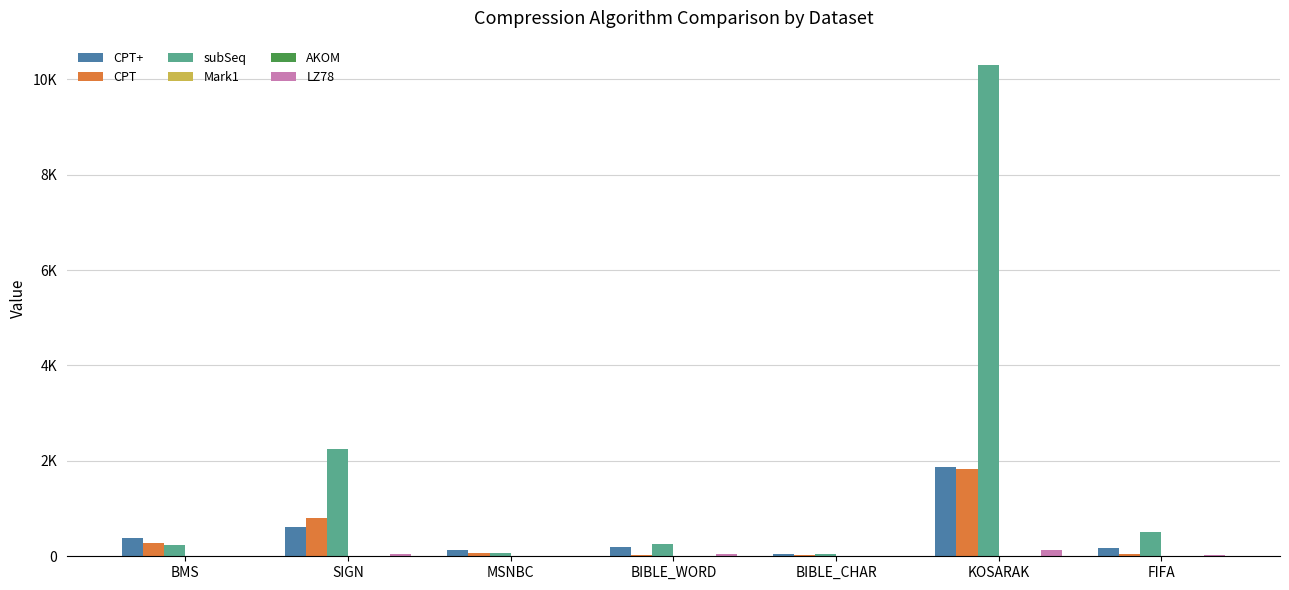

Are the bars grouped side by side (vs. stacked)?

Yes